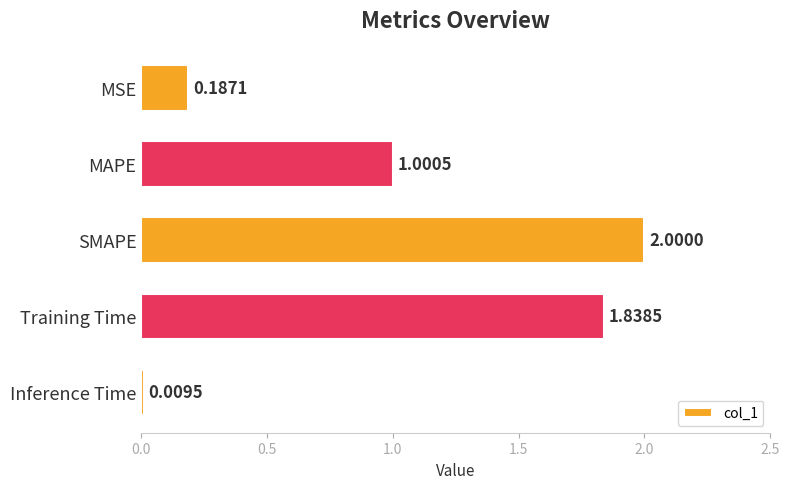

What is the label of the 5th bar from the bottom?

MSE